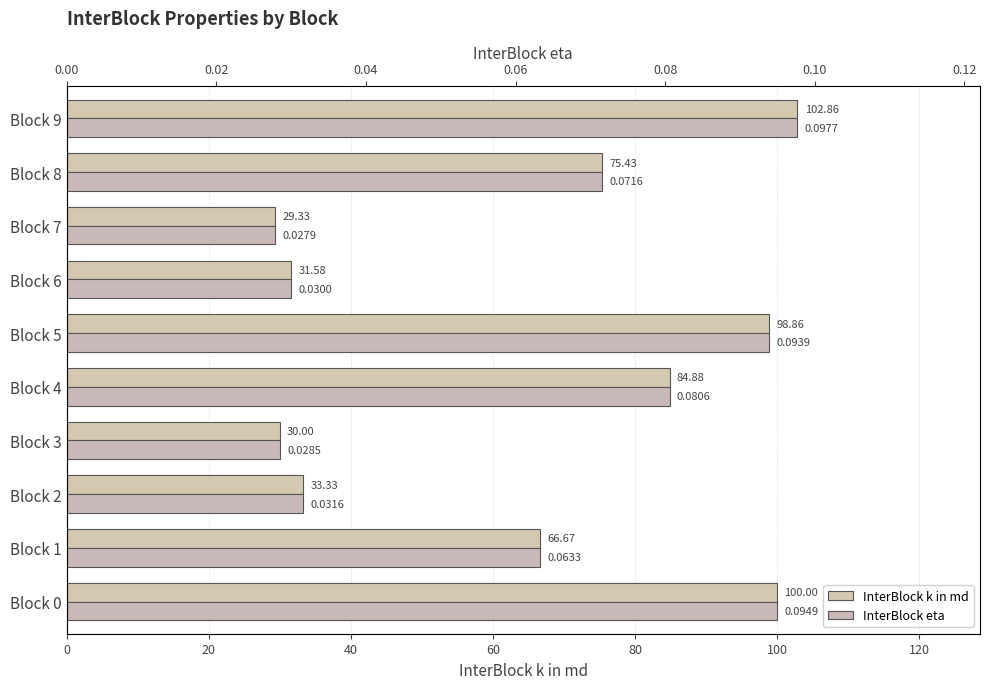

What are all the series names shown in the legend?

InterBlock k in md, InterBlock eta